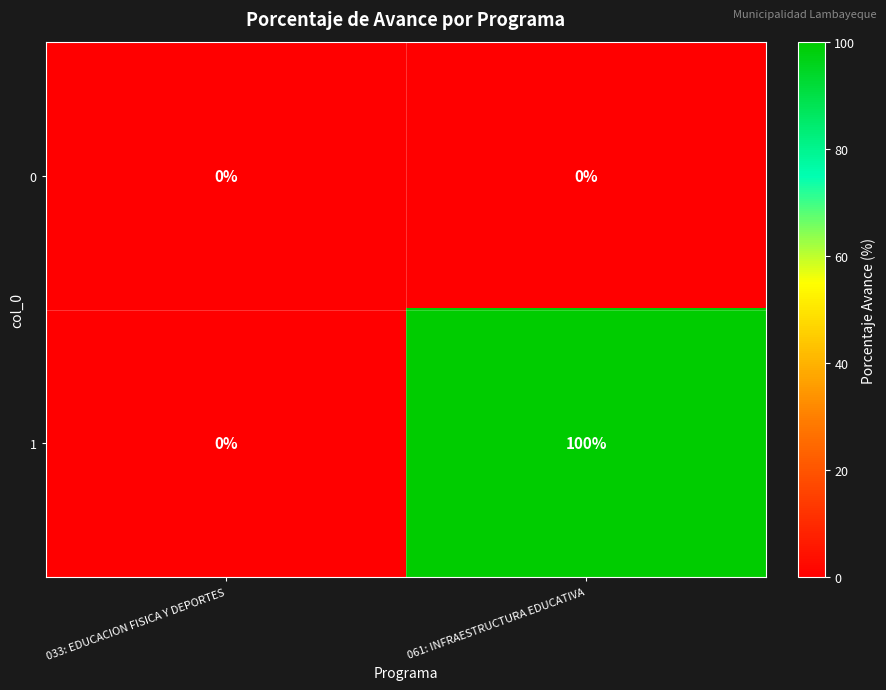

Count the number of data series in this chart.

2